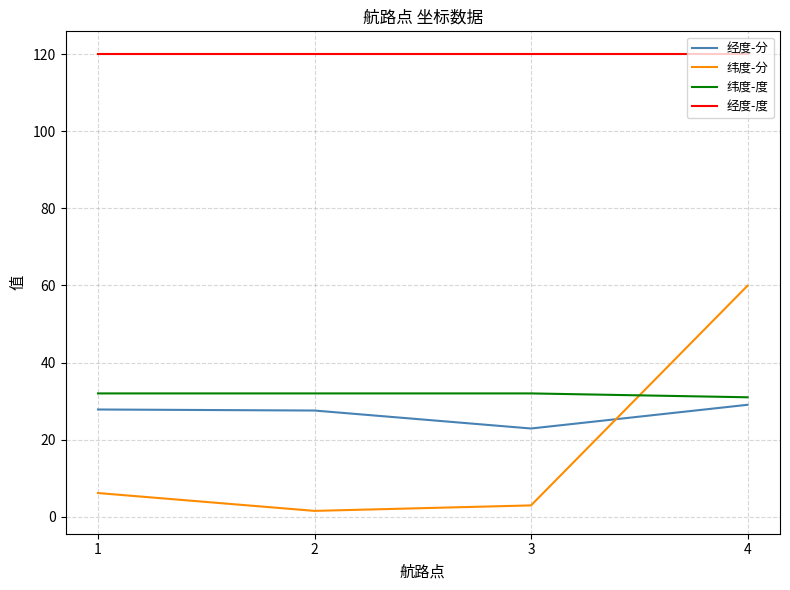

At 1, list the series in order from smallest to largest.

纬度-分, 经度-分, 纬度-度, 经度-度